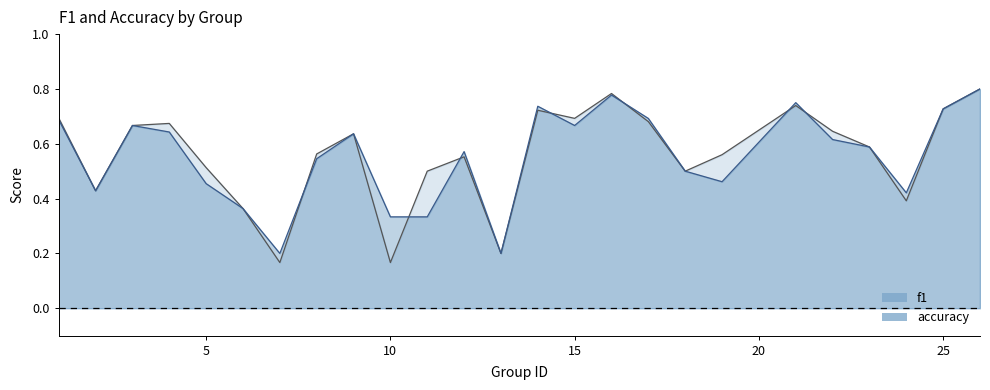

True or false: f1 has a value of 0.3 at 19.

False